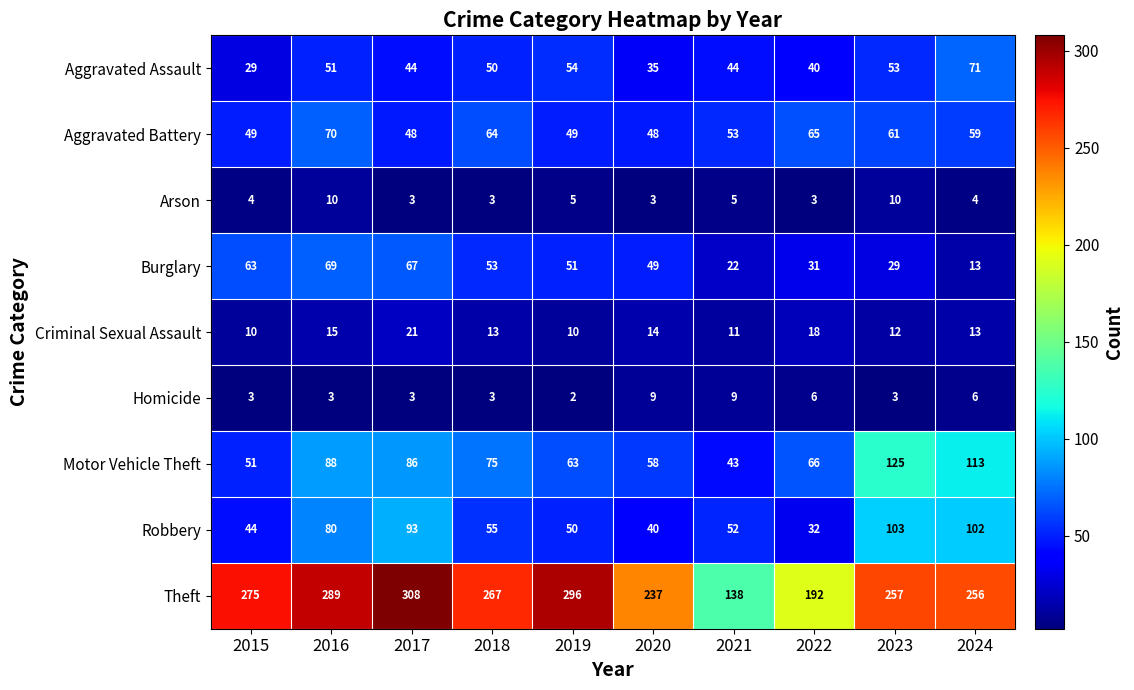

At which label does Criminal Sexual Assault reach its peak?

2017